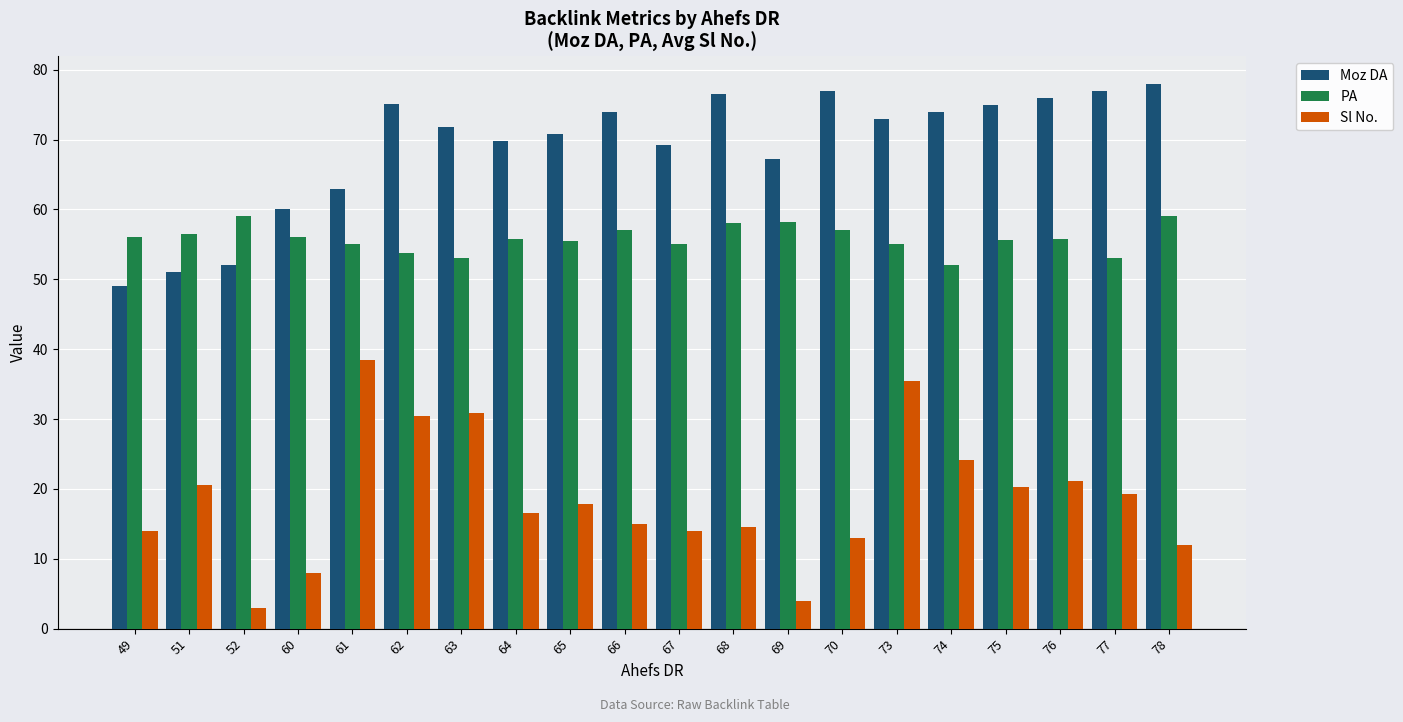

Does the chart contain any negative values?

No